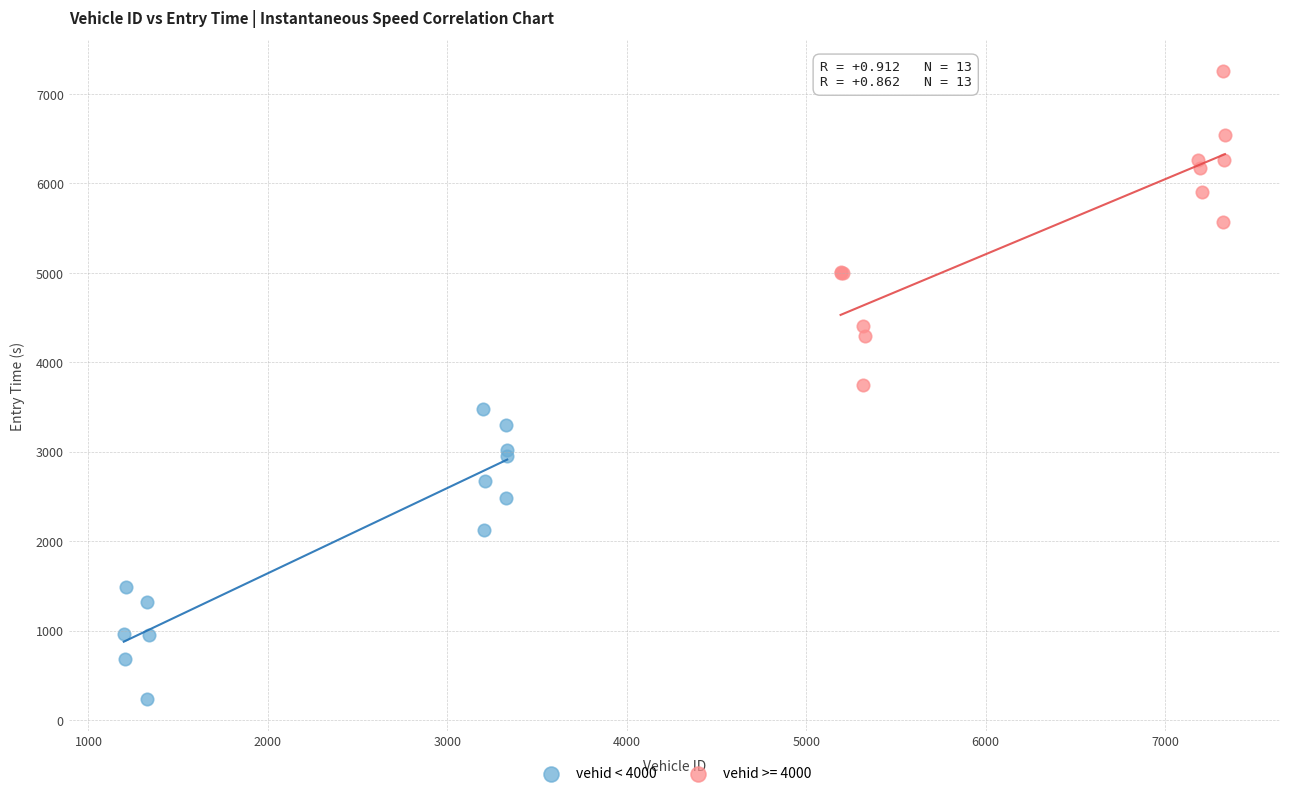

Which series contains the lowest Y value?

vehid < 4000